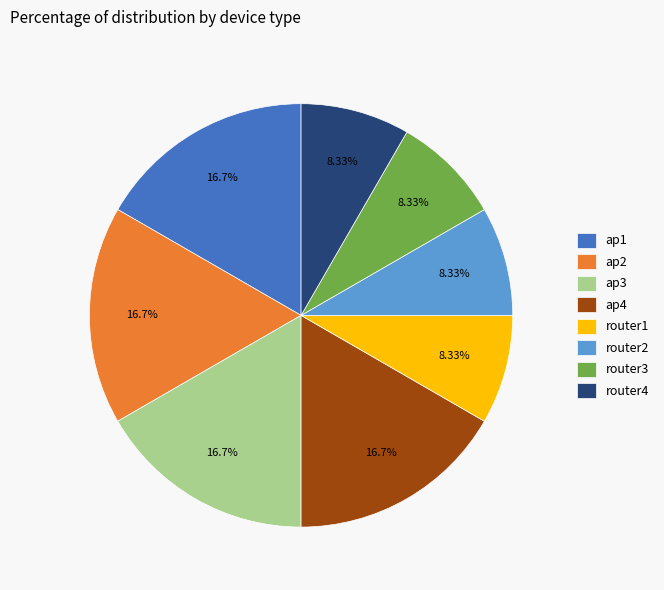

Does router4 represent more than half of the total?

No